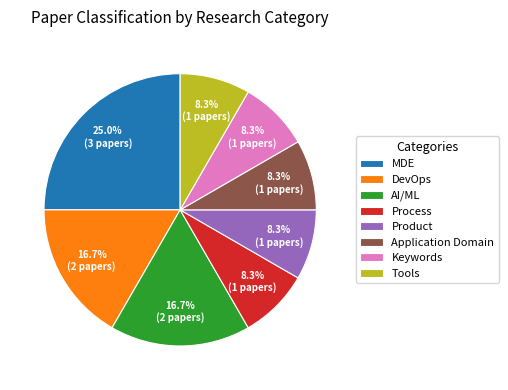

What is the largest slice in the pie chart?

MDE